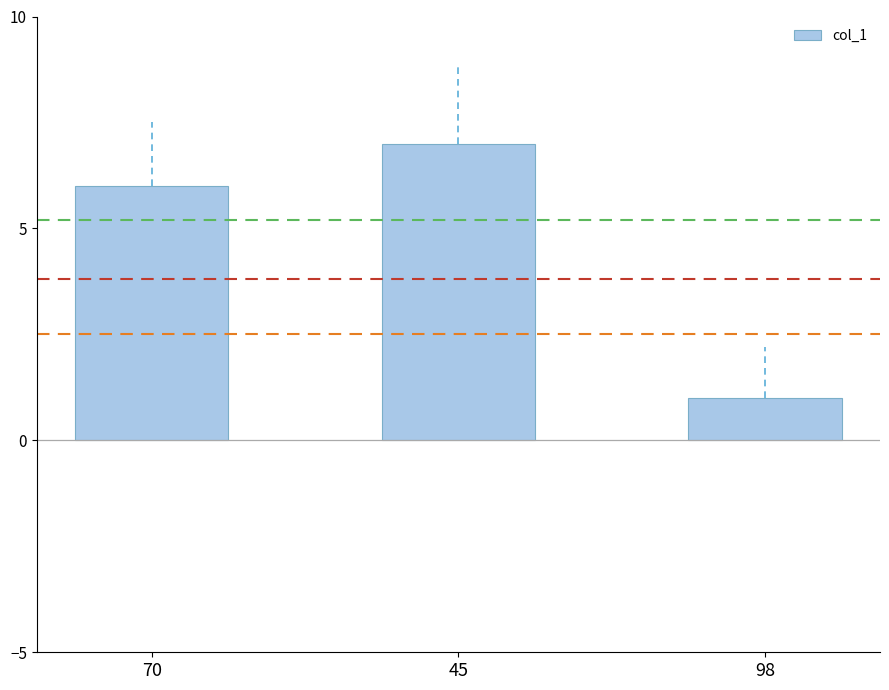

What is the maximum value shown in the chart?

7